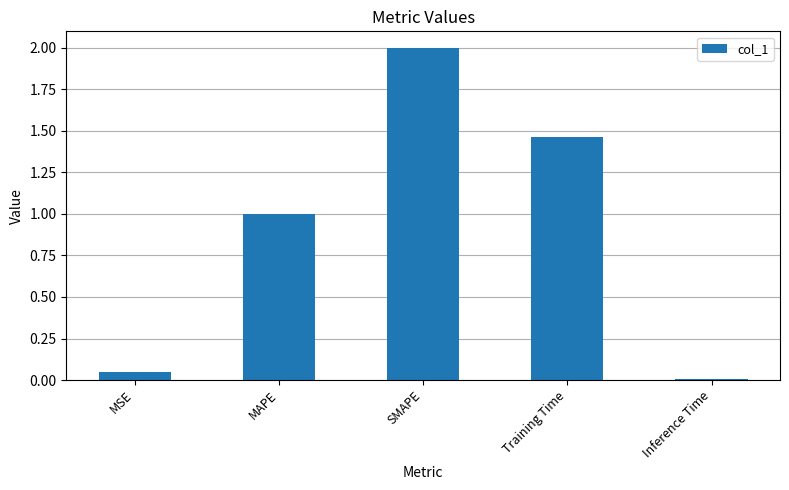

Are the bars grouped side by side (vs. stacked)?

No